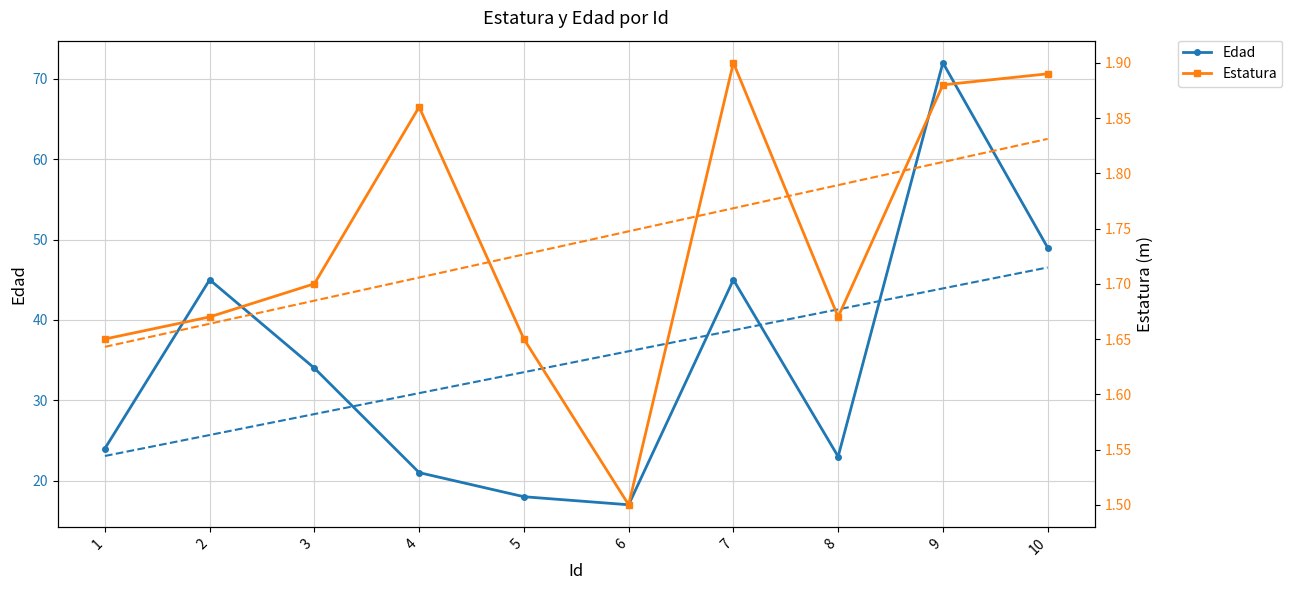

The Edad series shows 71 at 10. True or false?

False